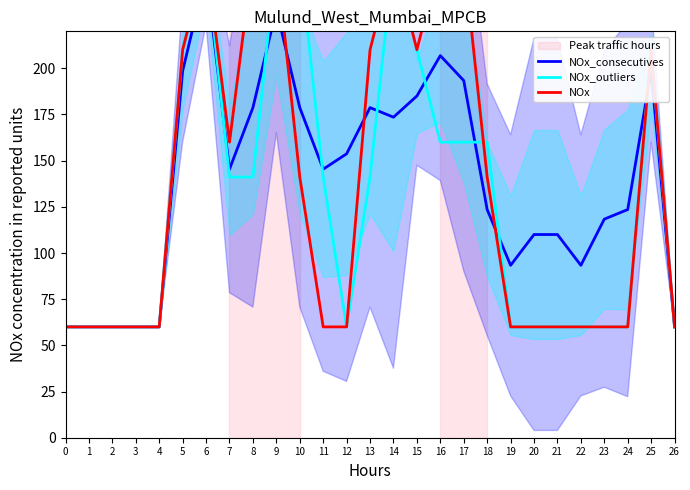

What are all the series names shown in the legend?

NOx_consecutives, NOx_outliers, NOx